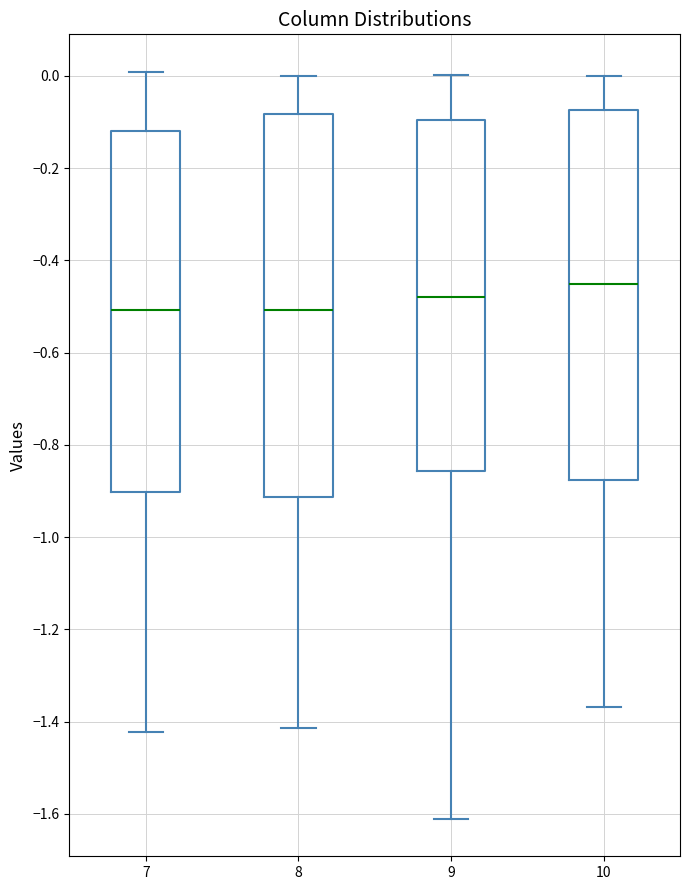

Where does the lower whisker of the box at x = 9 end on the y-axis? The values are not printed on the chart, so give them approximately, as read against the axis.

-1.62